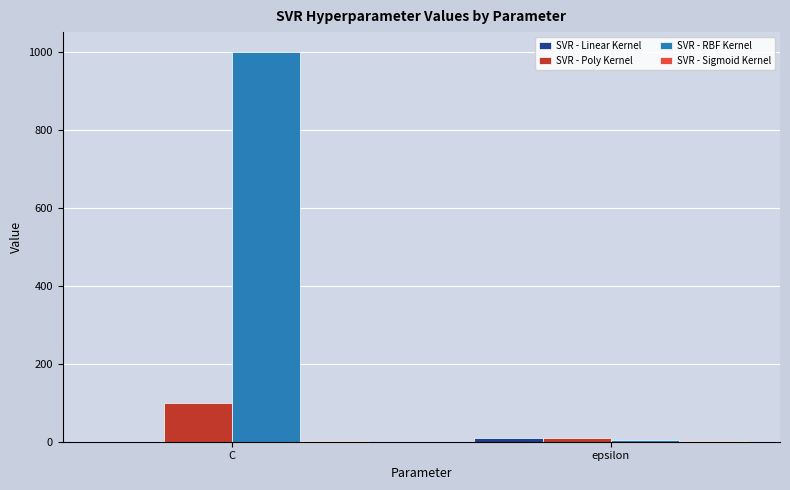

What is the total value across all series at epsilon?

26